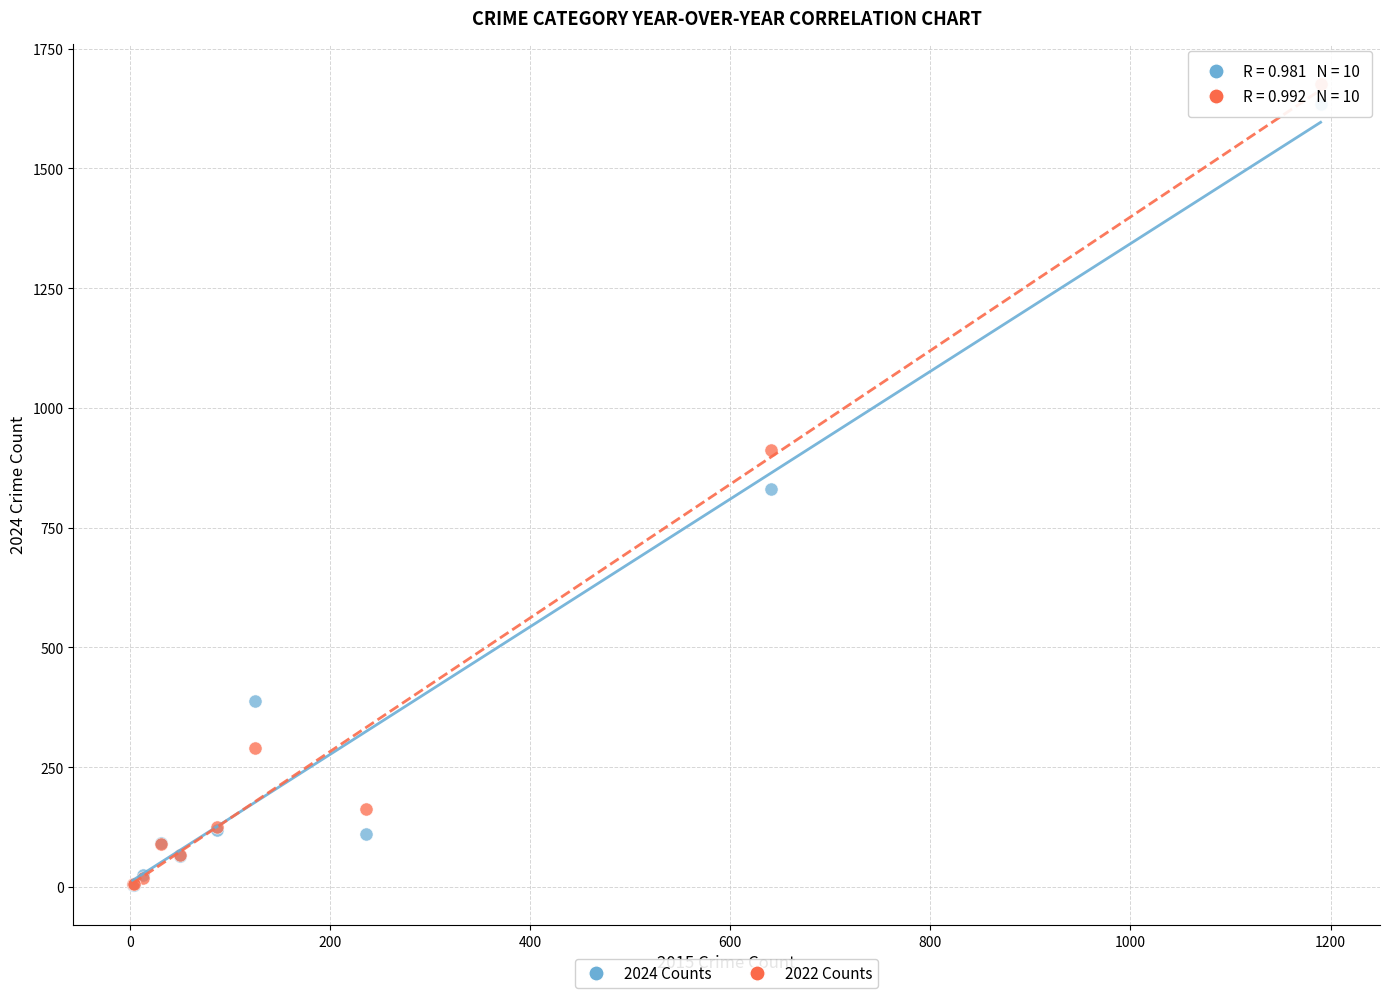

What are all the series names shown in the legend?

2024 Counts, 2022 Counts